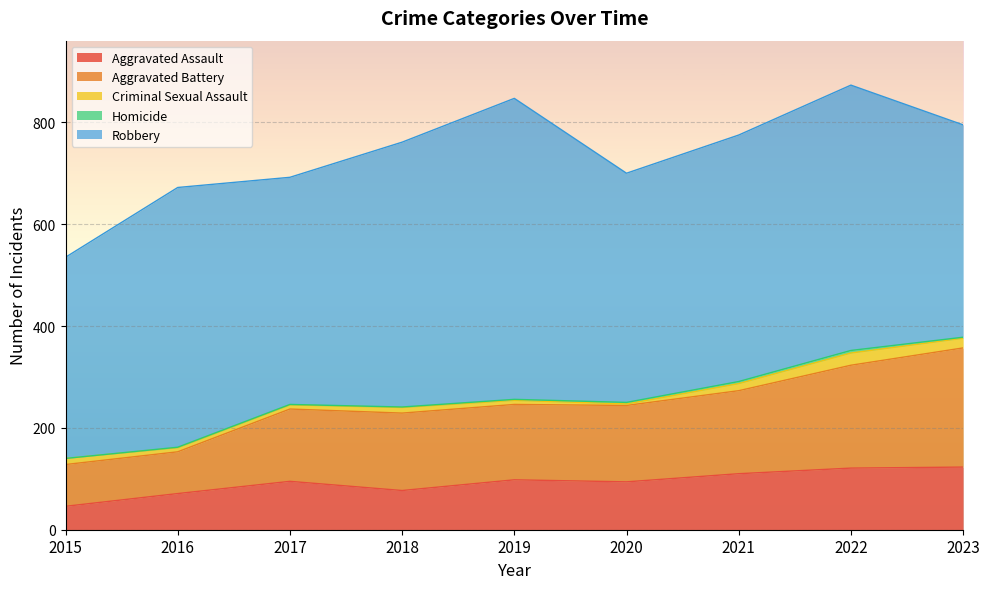

List the series in order of their peak value, lowest first.

Homicide, Criminal Sexual Assault, Aggravated Assault, Aggravated Battery, Robbery